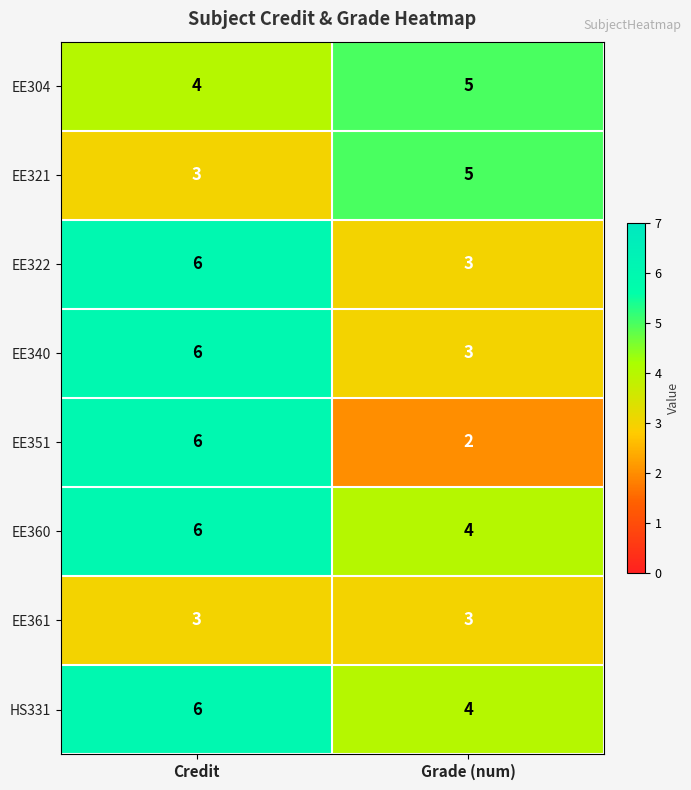

What is the smallest value displayed?

2